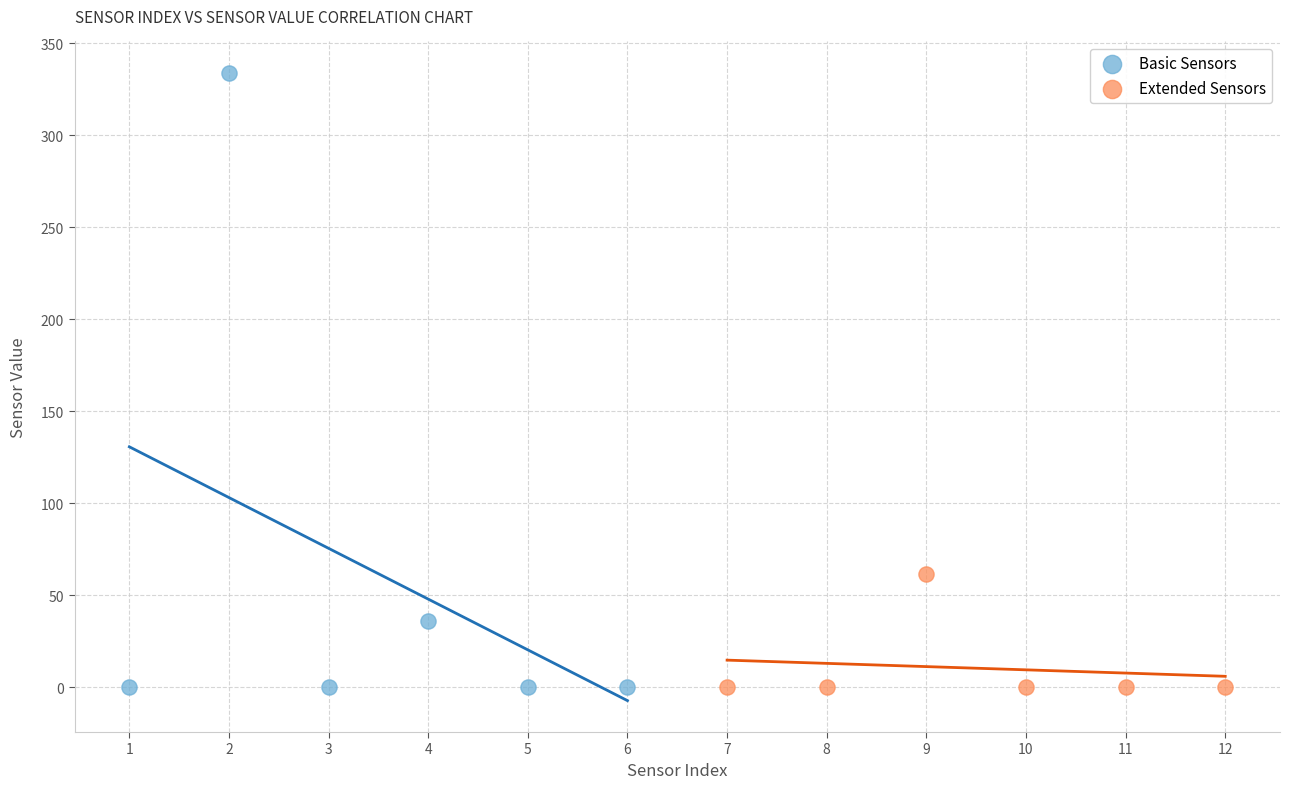

Which series reaches the maximum Y coordinate?

Basic Sensors